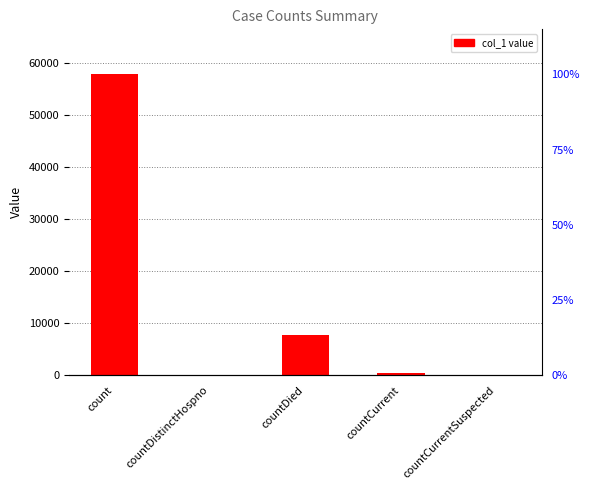

What is the greatest value displayed?

57709